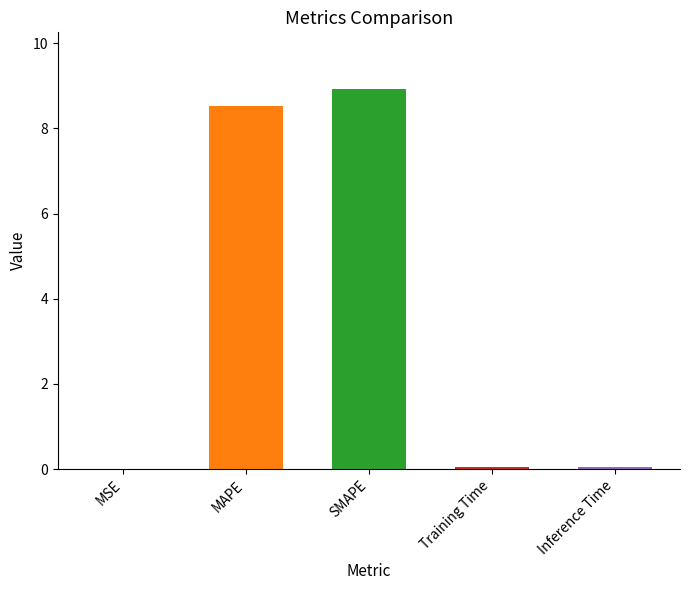

What is the change in value from MAPE to SMAPE?

+0.4